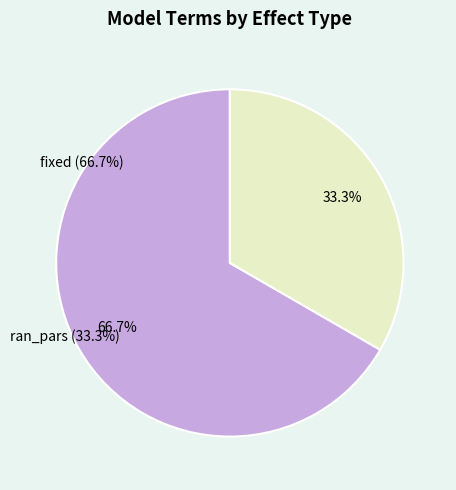

To the nearest percent, what is the average slice percentage?

50%